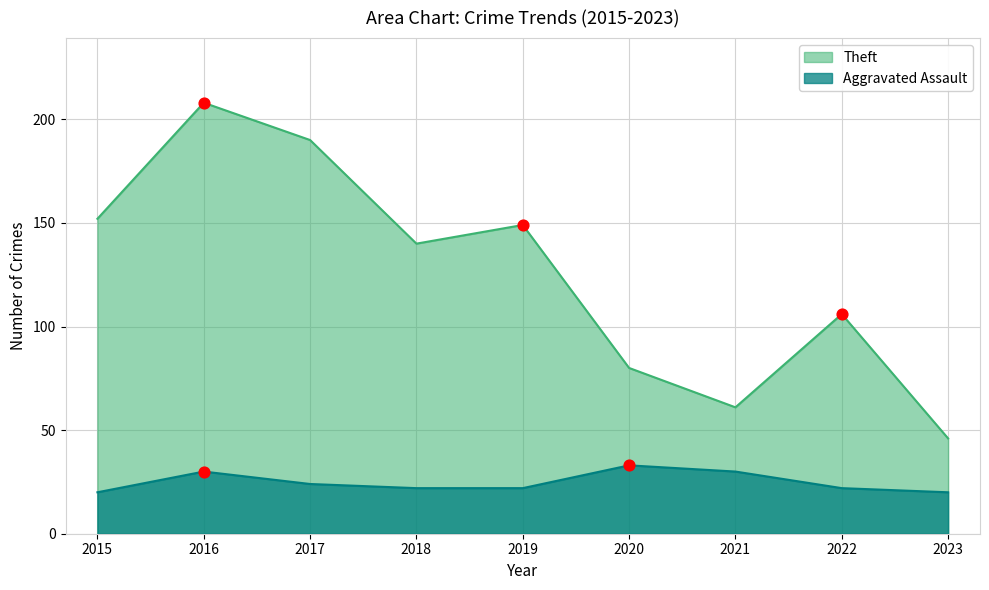

Is the value of Aggravated Assault at 2023 greater than the value of Theft at 2019?

No